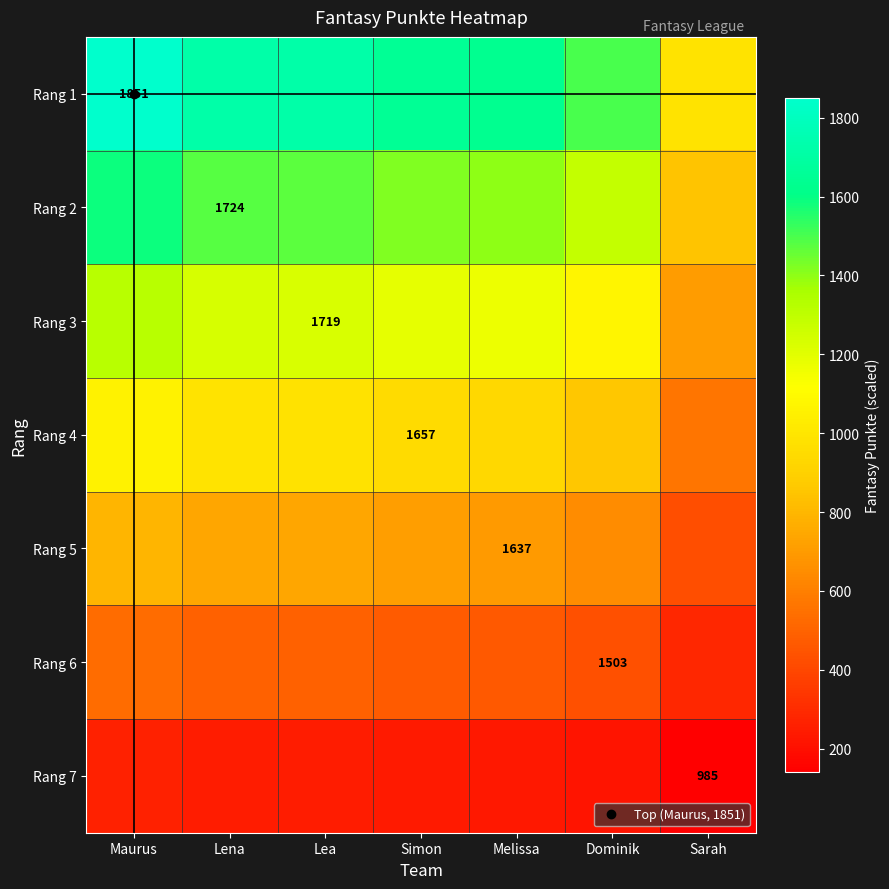

Rank the series by their maximum value, from lowest to highest.

Rang 7, Rang 6, Rang 5, Rang 4, Rang 3, Rang 2, Rang 1